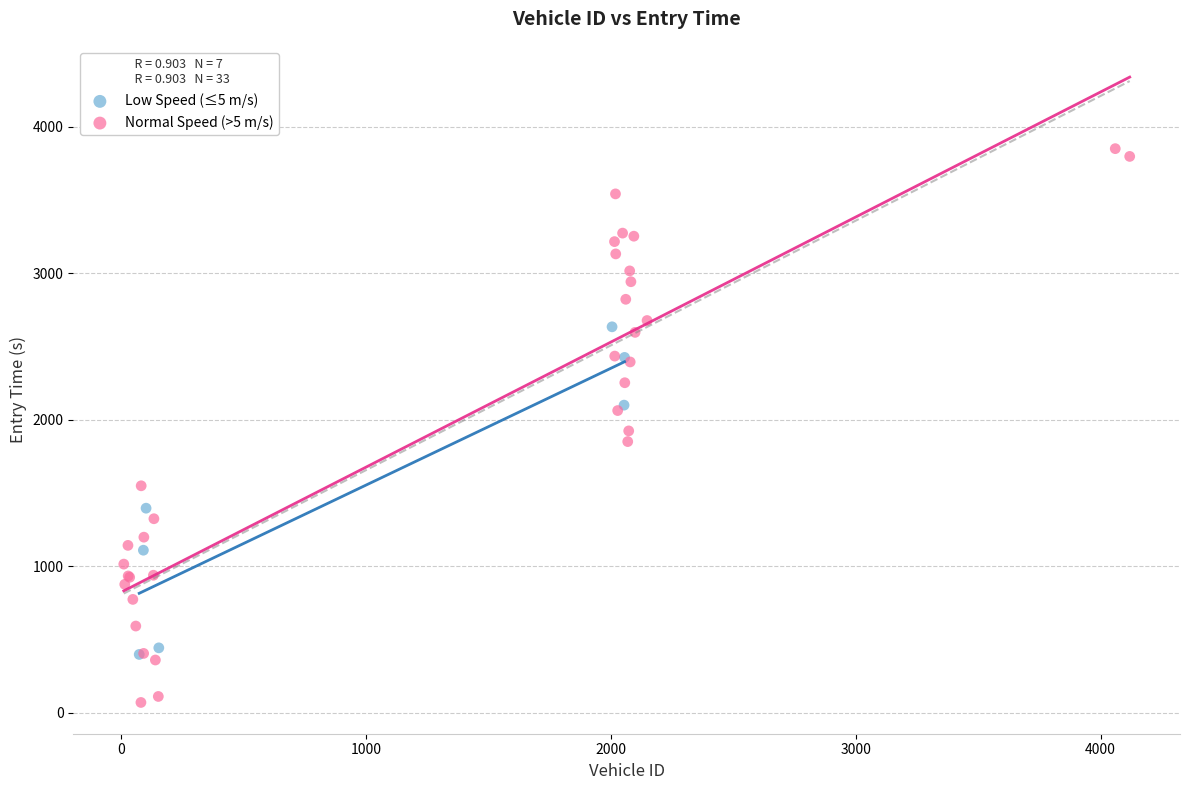

Which series reaches the minimum Y coordinate?

Normal Speed (>5 m/s)